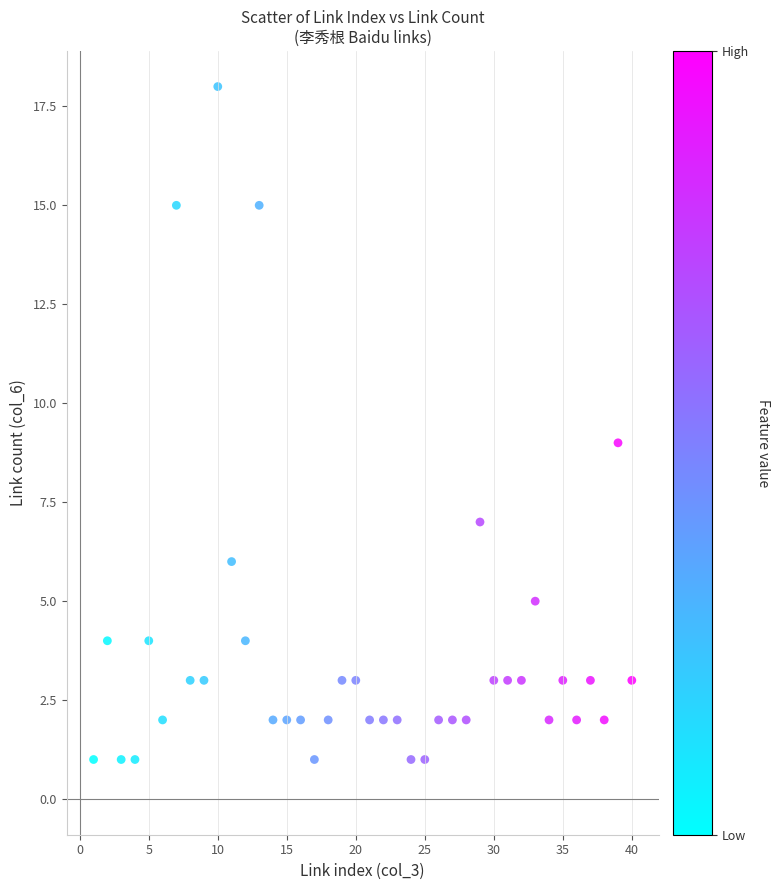

What is the range of Y values (max minus min)?

17